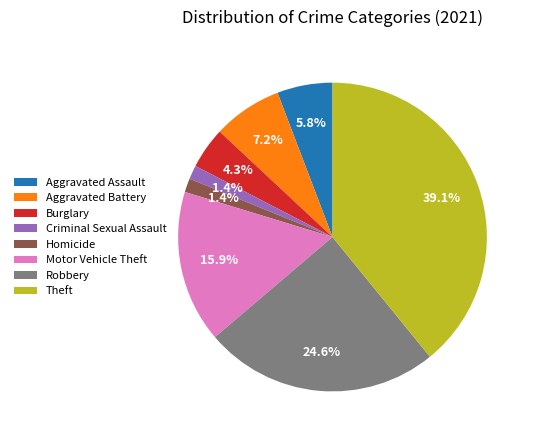

To the nearest percent, what is the difference between the largest and smallest slice percentages?

38%